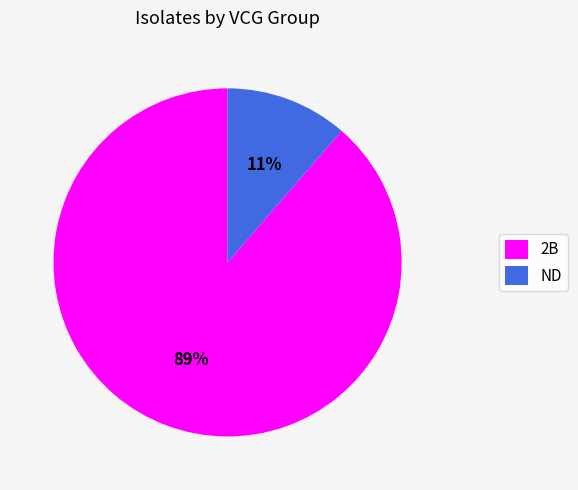

To the nearest percent, what is the average slice percentage?

50%